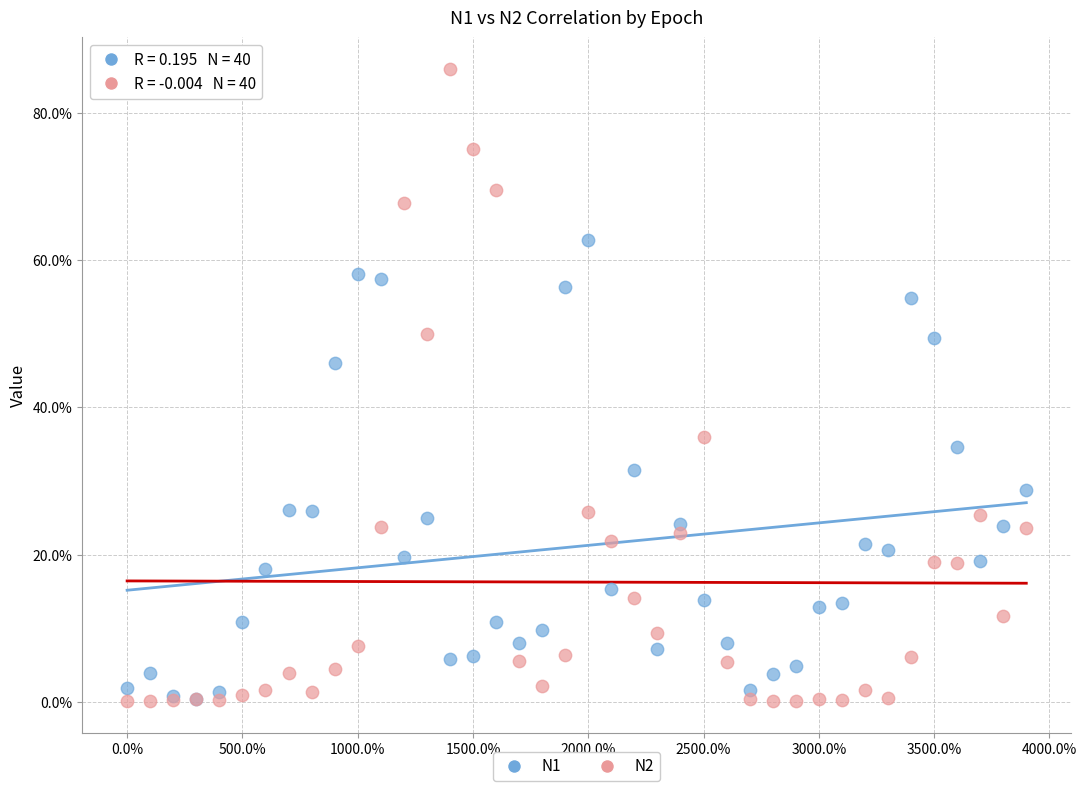

What are all the series names shown in the legend?

N1, N2